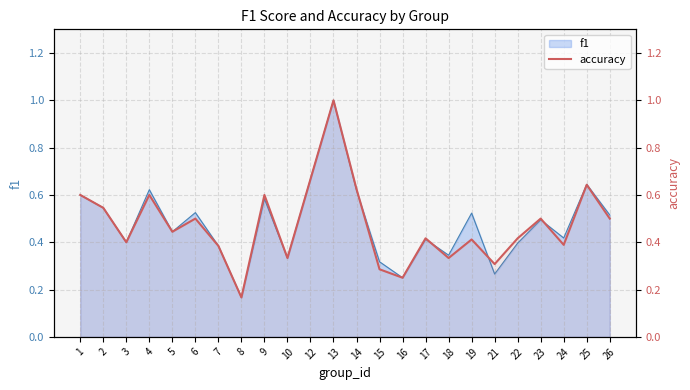

How many lines are shown in the chart?

1